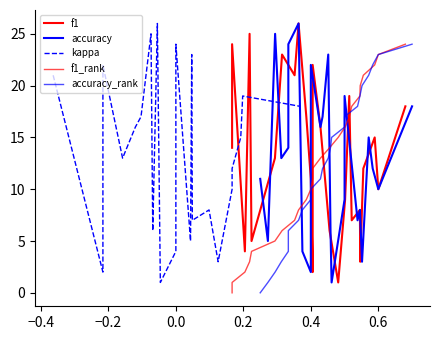

Which series has the largest range (max minus min)?

f1